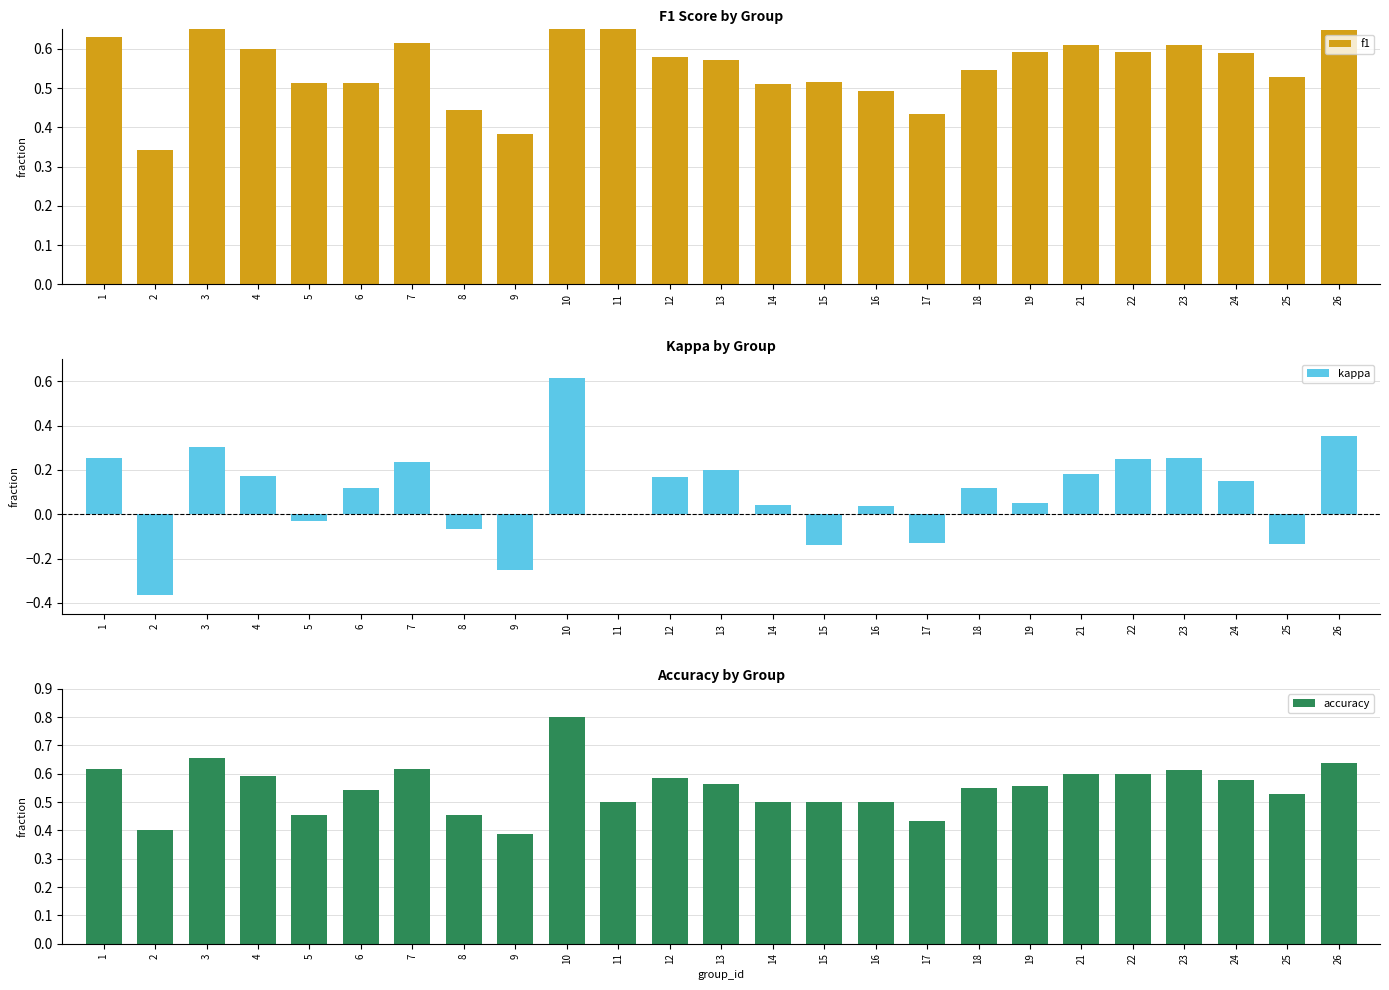

Reading right to left, list all the values displayed in this chart.

f1: 26=0.6	25=0.5	24=0.6	23=0.6	22=0.6	21=0.6	19=0.6	18=0.5	17=0.4	16=0.5	15=0.5	14=0.5	13=0.6	12=0.6	11=0.7	10=0.8	9=0.4	8=0.4	7=0.6	6=0.5	5=0.5	4=0.6	3=0.7	2=0.3	1=0.6
kappa: 26=0.4	25=-0.1	24=0.1	23=0.3	22=0.2	21=0.2	19=0.1	18=0.1	17=-0.1	16=0.0	15=-0.1	14=0.0	13=0.2	12=0.2	11=0.0	10=0.6	9=-0.3	8=-0.1	7=0.2	6=0.1	5=-0.0	4=0.2	3=0.3	2=-0.4	1=0.3
accuracy: 26=0.6	25=0.5	24=0.6	23=0.6	22=0.6	21=0.6	19=0.6	18=0.6	17=0.4	16=0.5	15=0.5	14=0.5	13=0.6	12=0.6	11=0.5	10=0.8	9=0.4	8=0.5	7=0.6	6=0.5	5=0.5	4=0.6	3=0.7	2=0.4	1=0.6